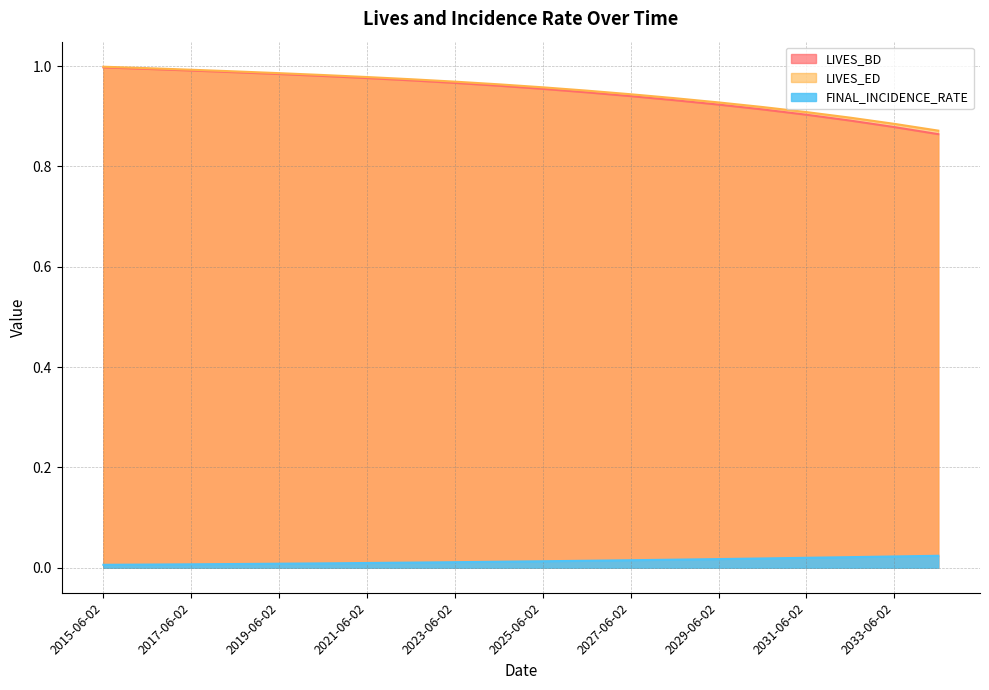

Rank the series by their maximum value, from lowest to highest.

FINAL_INCIDENCE_RATE, LIVES_BD, LIVES_ED